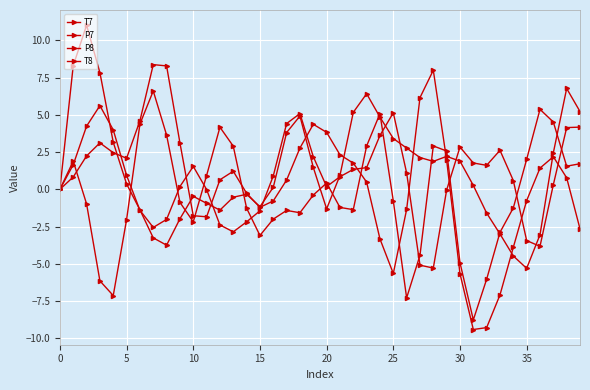

How many lines are shown in the chart?

4